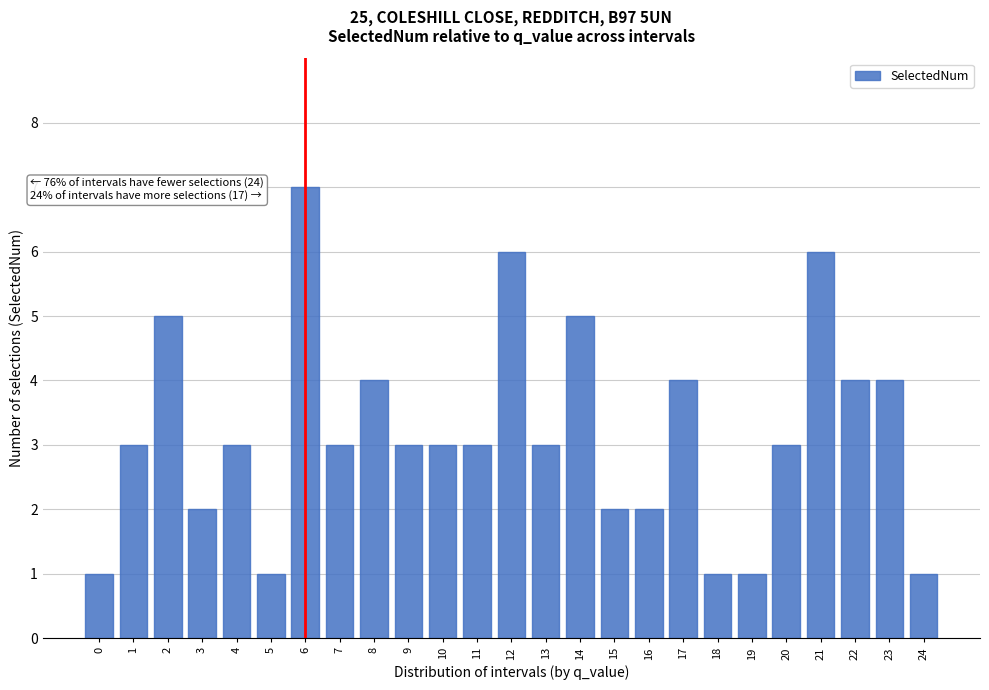

Reading left to right, list all the values displayed in this chart.

1	3	5	2	3	1	7	3	4	3	3	3	6	3	5	2	2	4	1	1	3	6	4	4	1